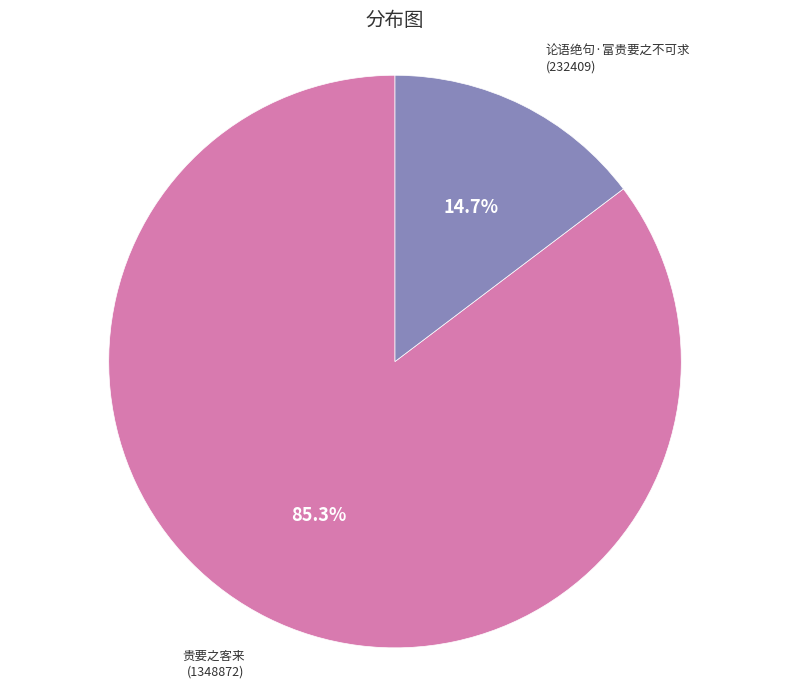

Between 论语绝句·富贵要之不可求 and 贵要之客来, which is larger?

贵要之客来